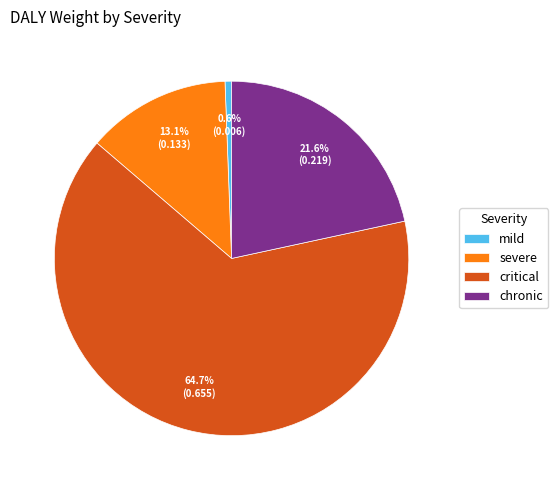

Count the number of slices in the pie.

4